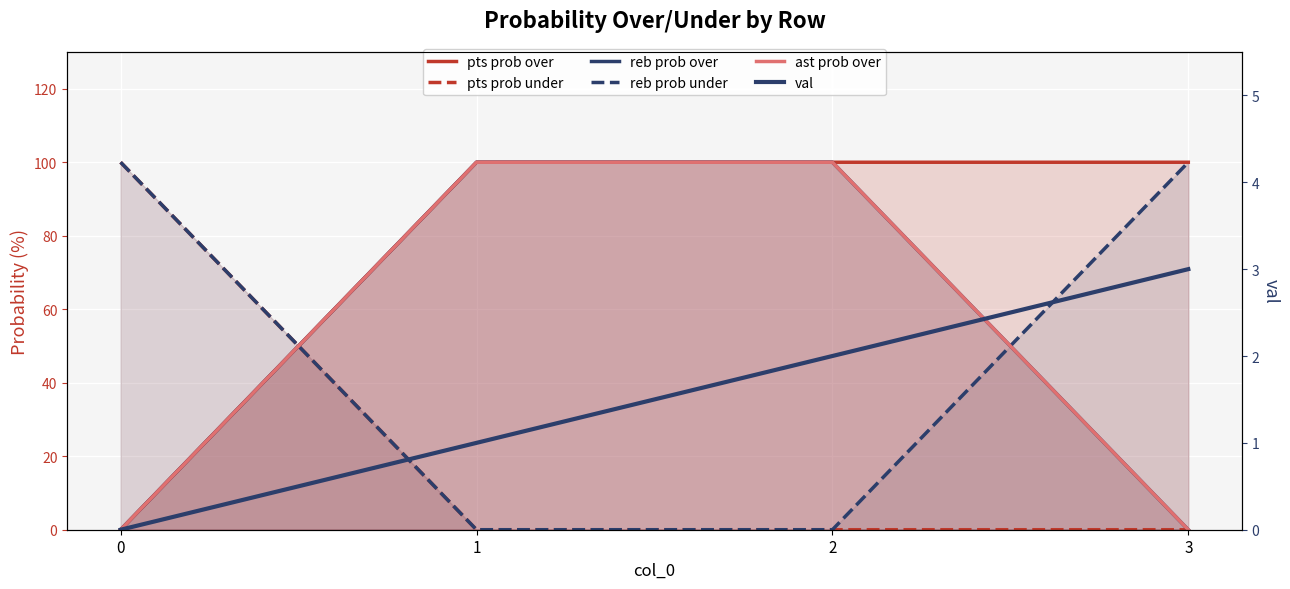

What is the sum of all reb prob under values?

200